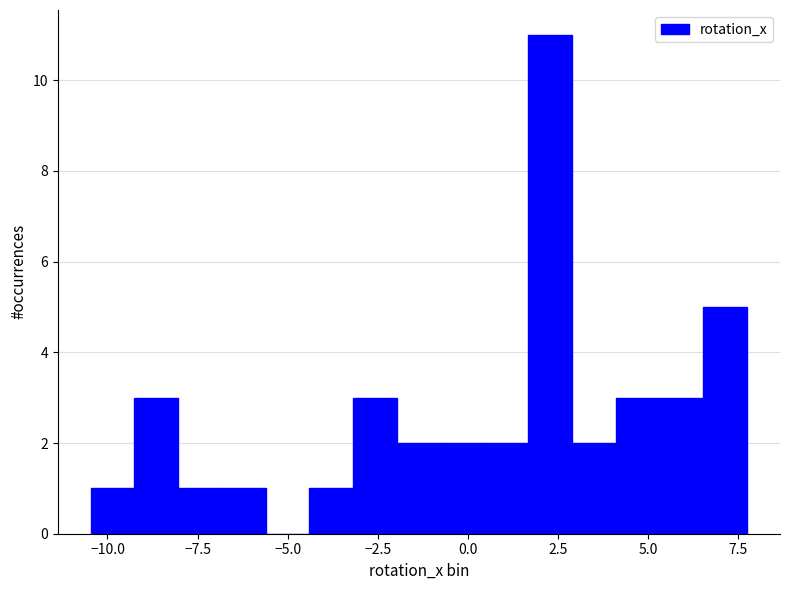

Around what value on the x-axis is the tallest bar? Give the approximate position of its centre, as read against the axis.

2.5